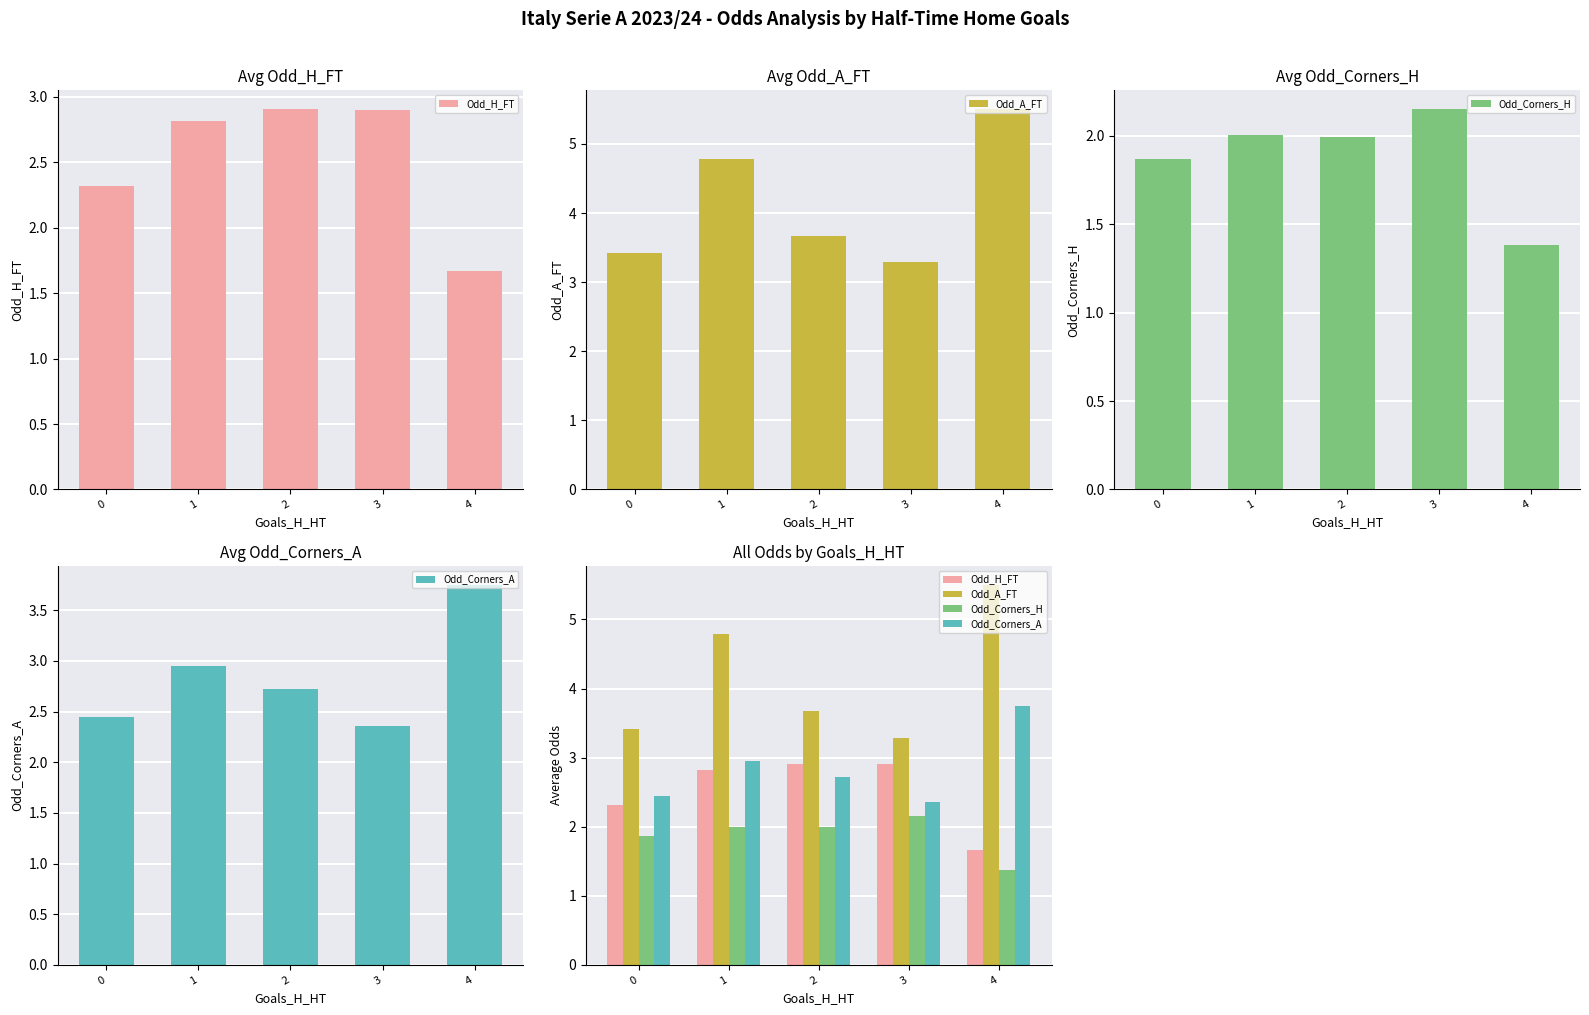

What is the sum of the Odd_H_FT values at 2 and 0?

5.2